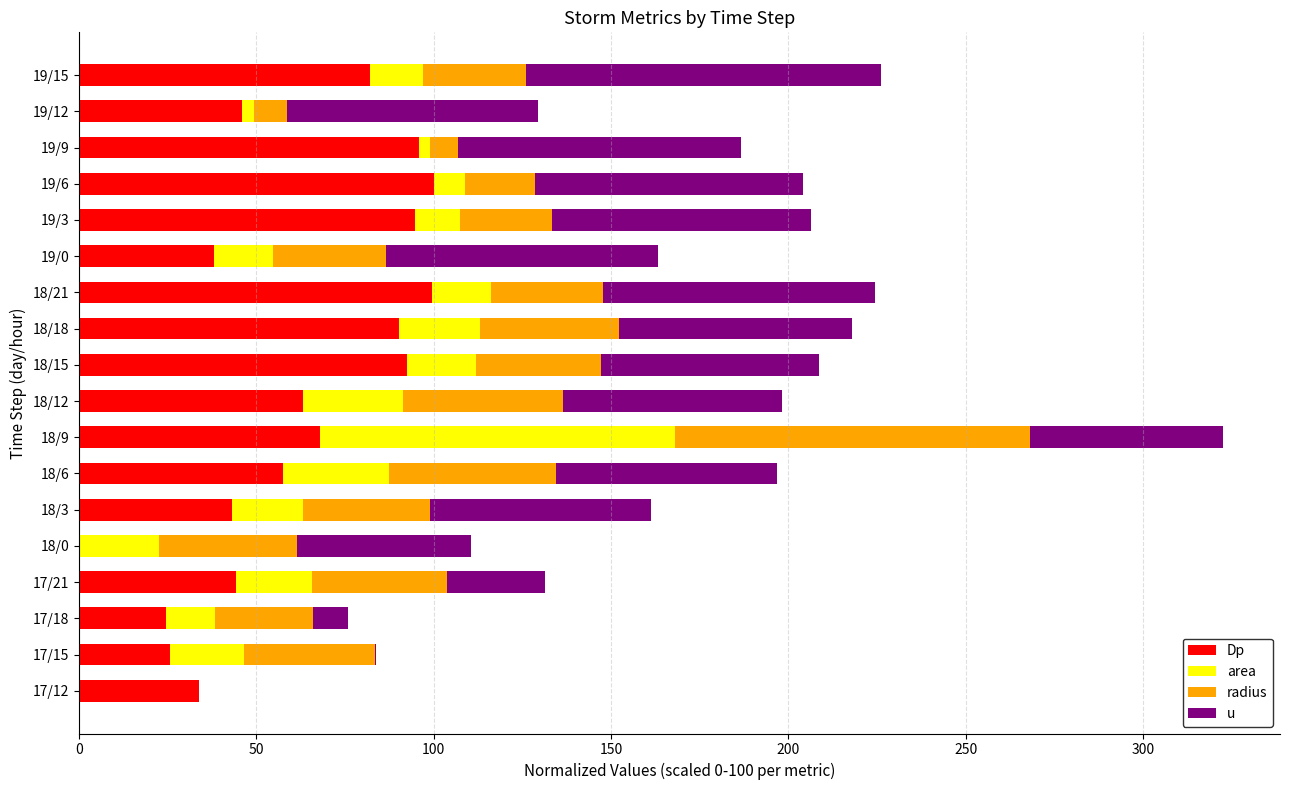

What is the total value across all series at 17/21?

131.5